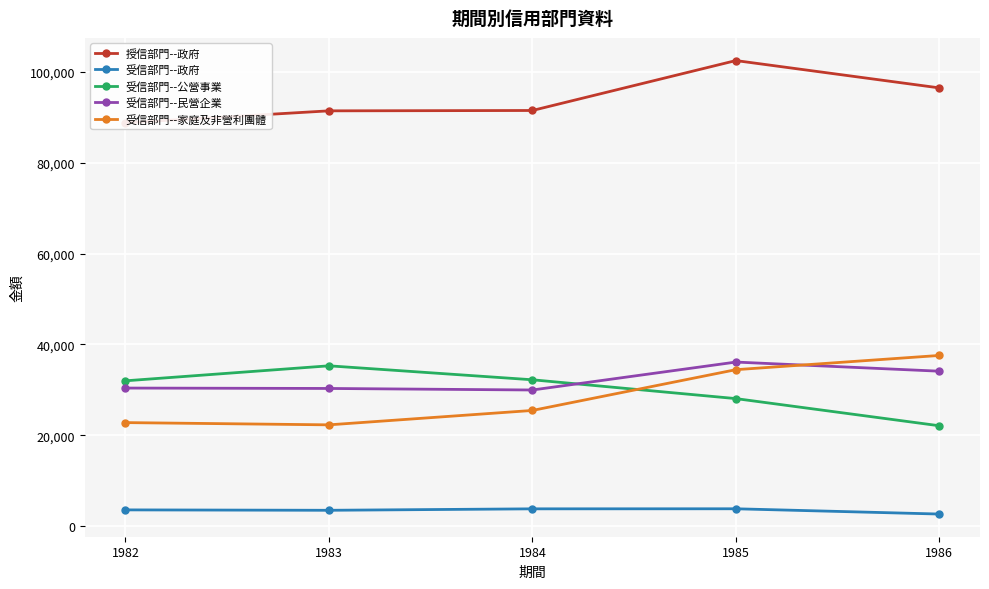

Does the chart display data point markers on the line(s)?

Yes